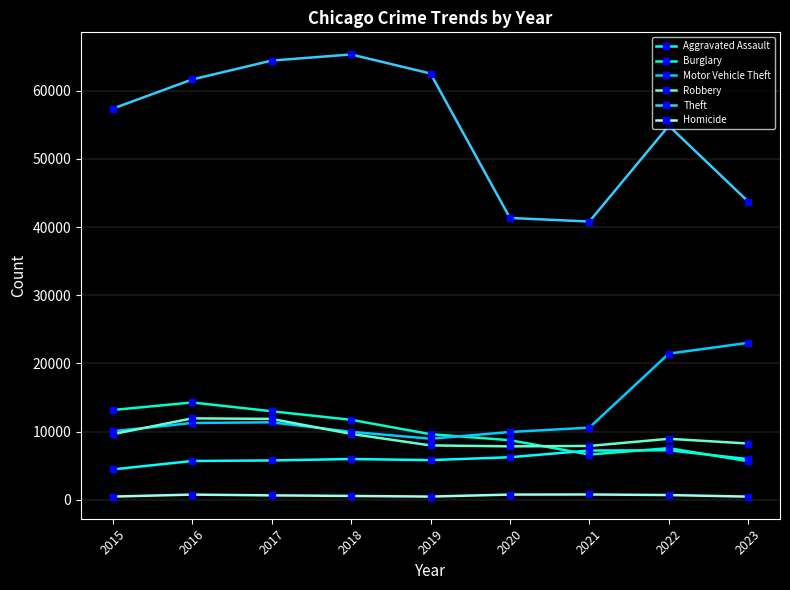

What is the lowest value of the Motor Vehicle Theft series?

8977